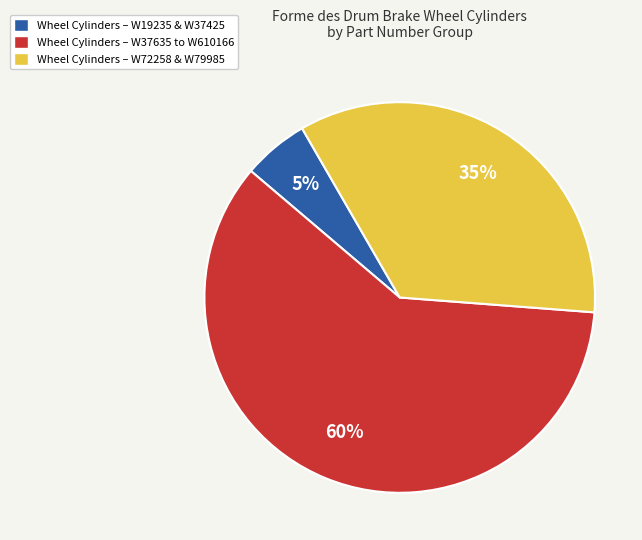

To the nearest percent, what is the combined percentage of Wheel Cylinders – W37635 to W610166 and Wheel Cylinders – W19235 & W37425?

65%